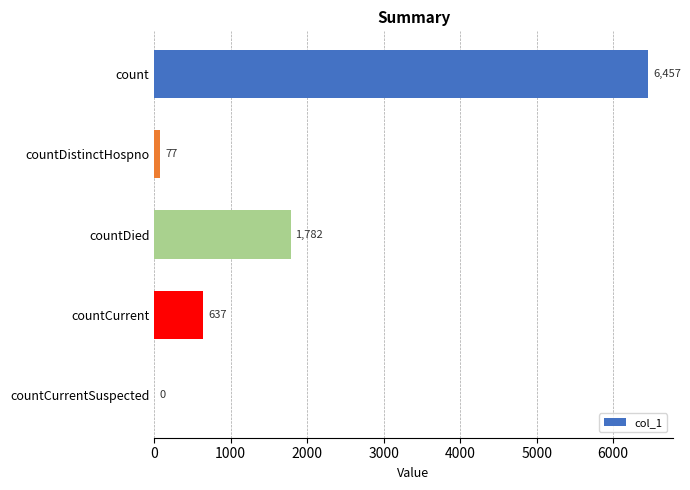

What is the maximum value shown in the chart?

6457